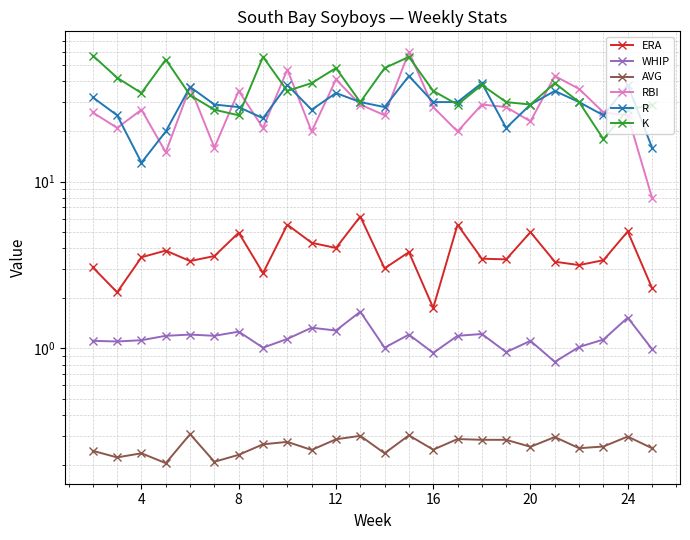

What is the minimum value shown in the chart?

0.2